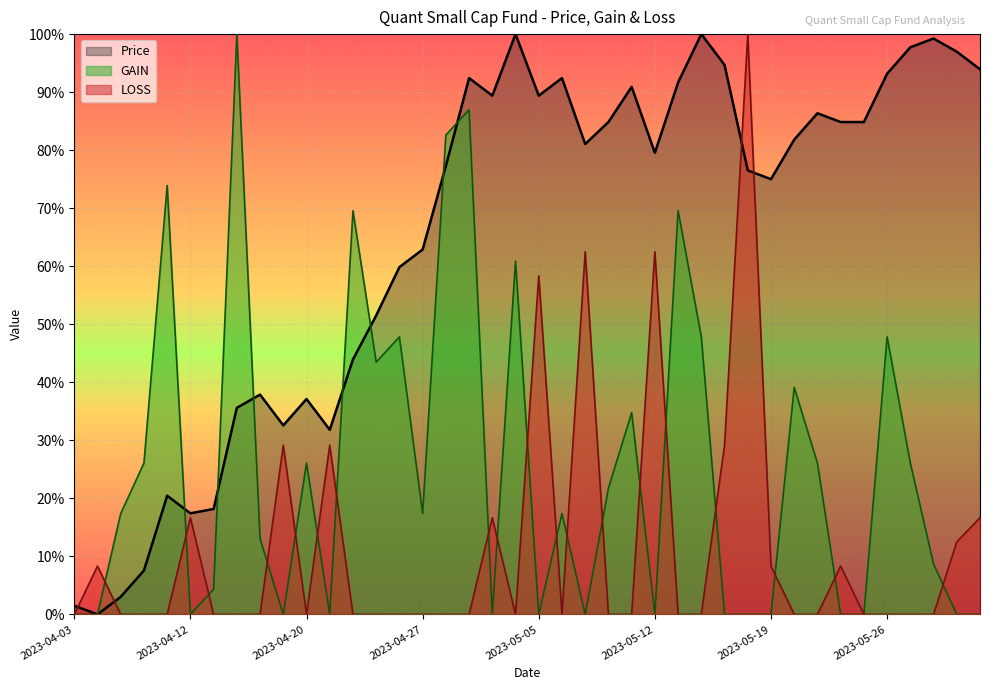

Which series has the largest total across all categories?

Price